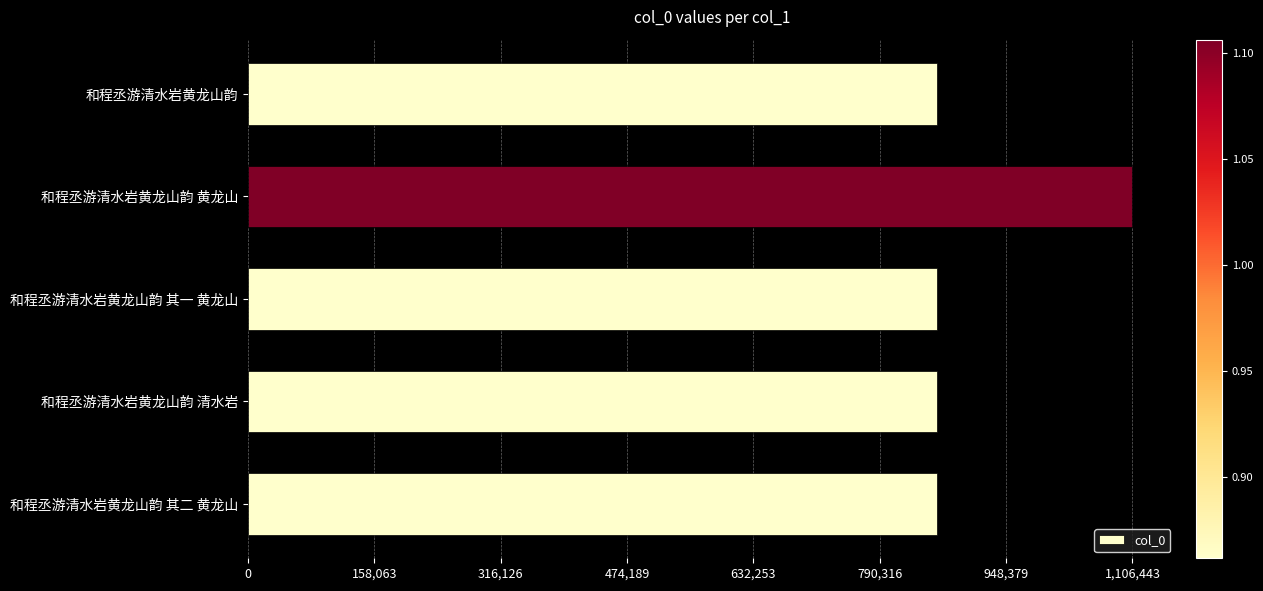

What is the difference between the maximum and minimum values?

245085